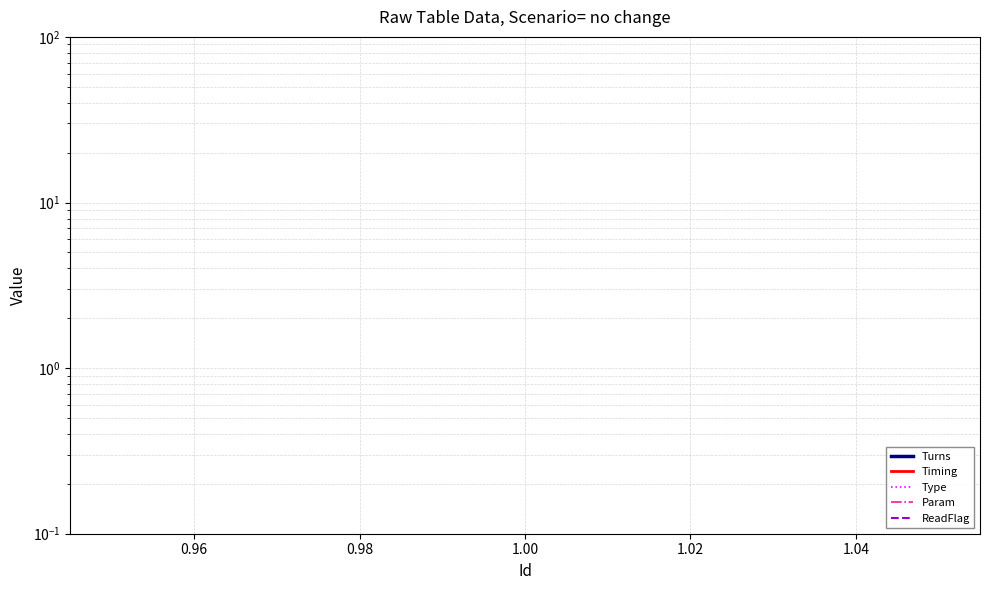

The value of Param at 1.00 is 2. True or false?

False